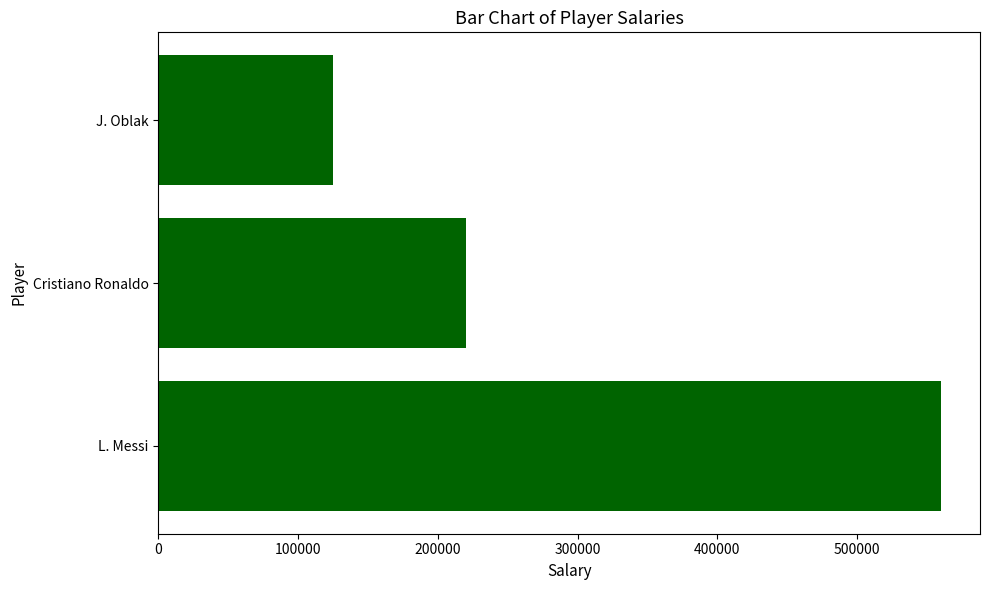

What is the sum of the values at L. Messi and J. Oblak?

685000